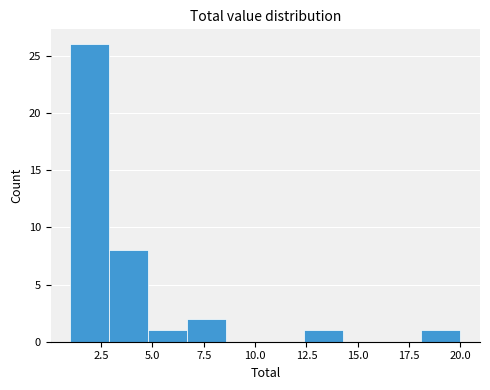

Around what value on the x-axis is the tallest bar? Give the approximate position of its centre, as read against the axis.

2.0